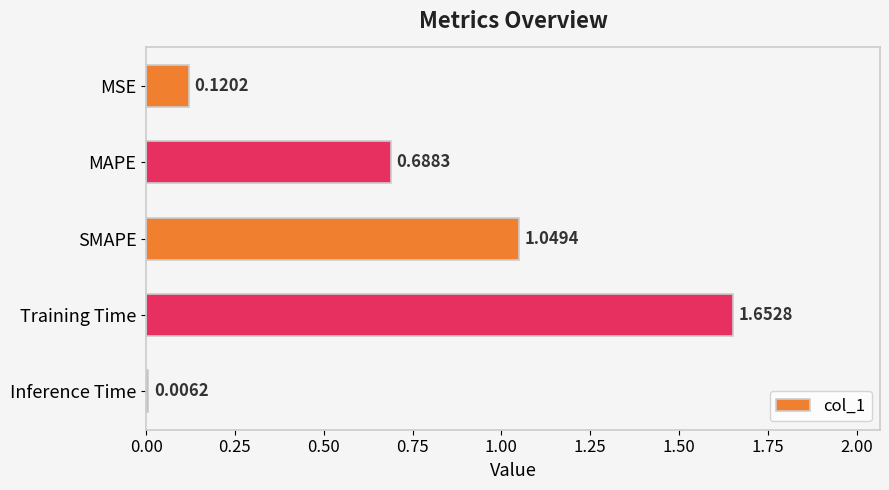

Are the bars horizontal?

Yes